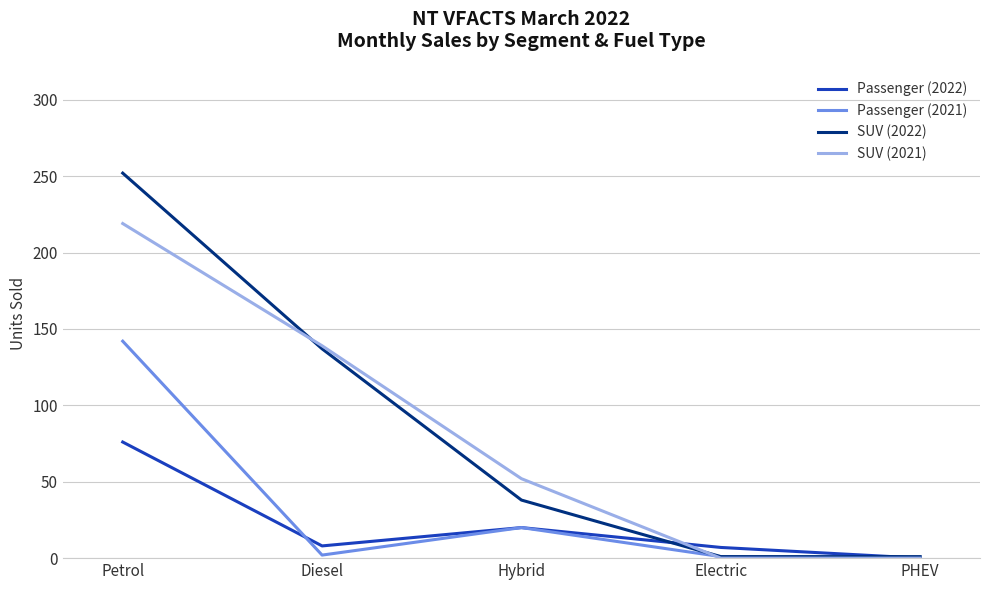

List the series in order of their peak value, lowest first.

Passenger (2022), Passenger (2021), SUV (2021), SUV (2022)